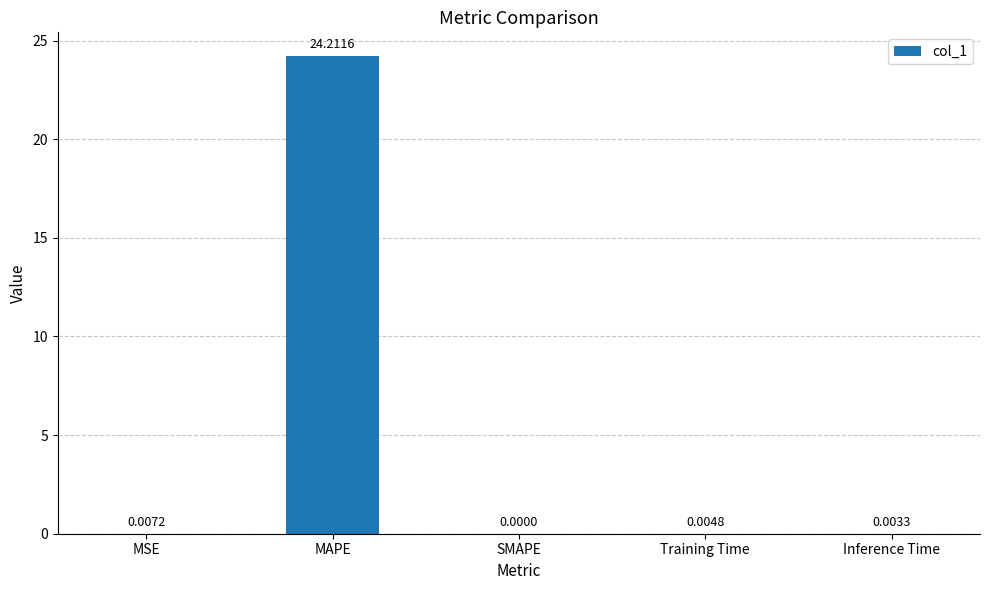

Which category has the highest value across all series?

MAPE